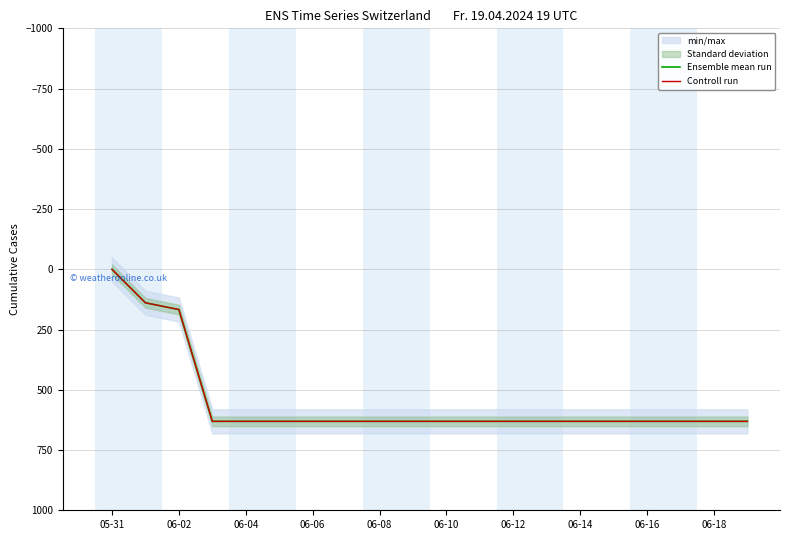

Which has a higher value, 06-10 or 06-18?

06-10